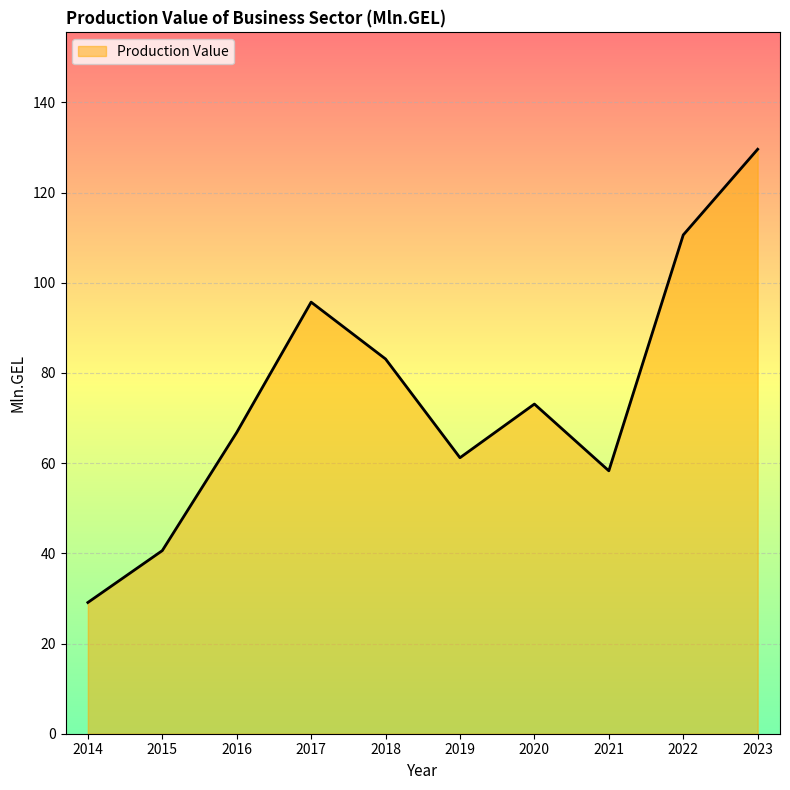

Count the number of values greater than 73.

5